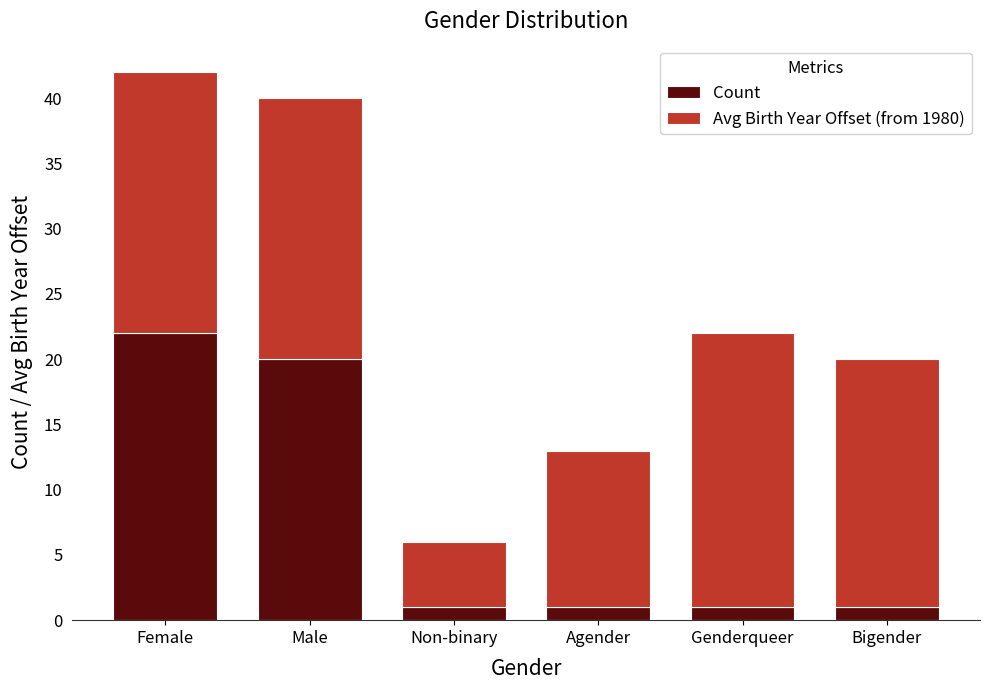

What is the sum of the Count values at Female and Non-binary?

23